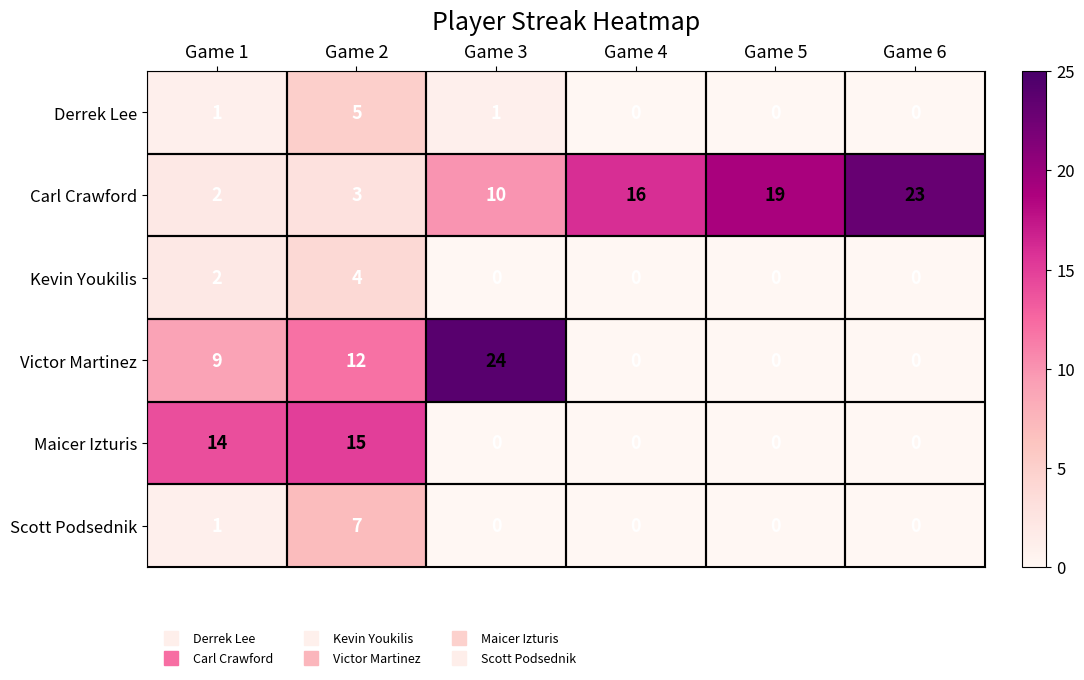

Rank the series by their maximum value, from highest to lowest.

Victor Martinez, Carl Crawford, Maicer Izturis, Scott Podsednik, Derrek Lee, Kevin Youkilis